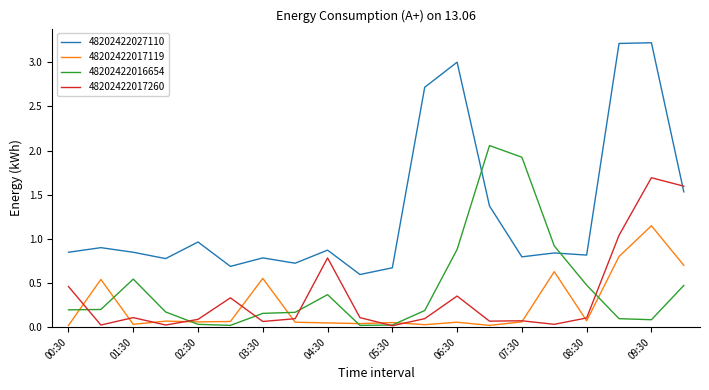

List the series in order of their peak value, lowest first.

48202422017119, 48202422017260, 48202422016654, 48202422027110